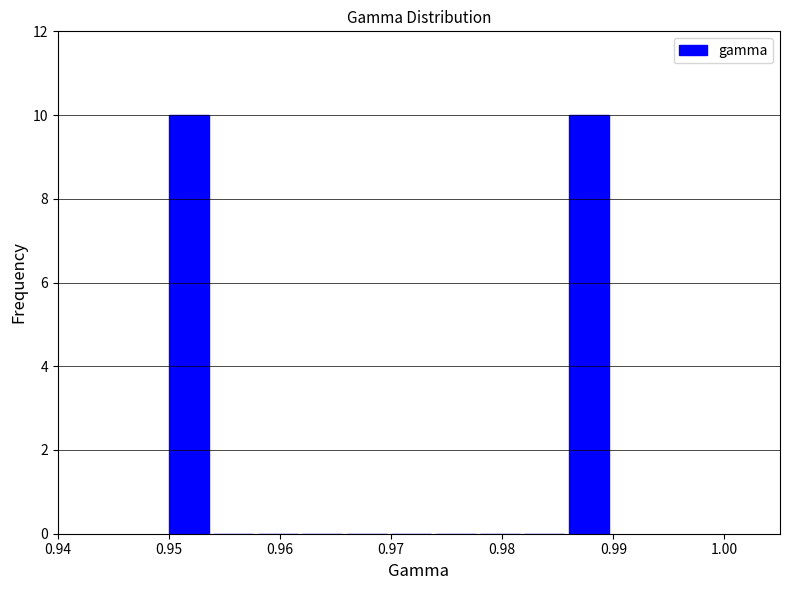

How tall is the bar that spans 0.986 to 0.990 on the x-axis? The values are not printed on the chart, so give them approximately, as read against the axis.

10